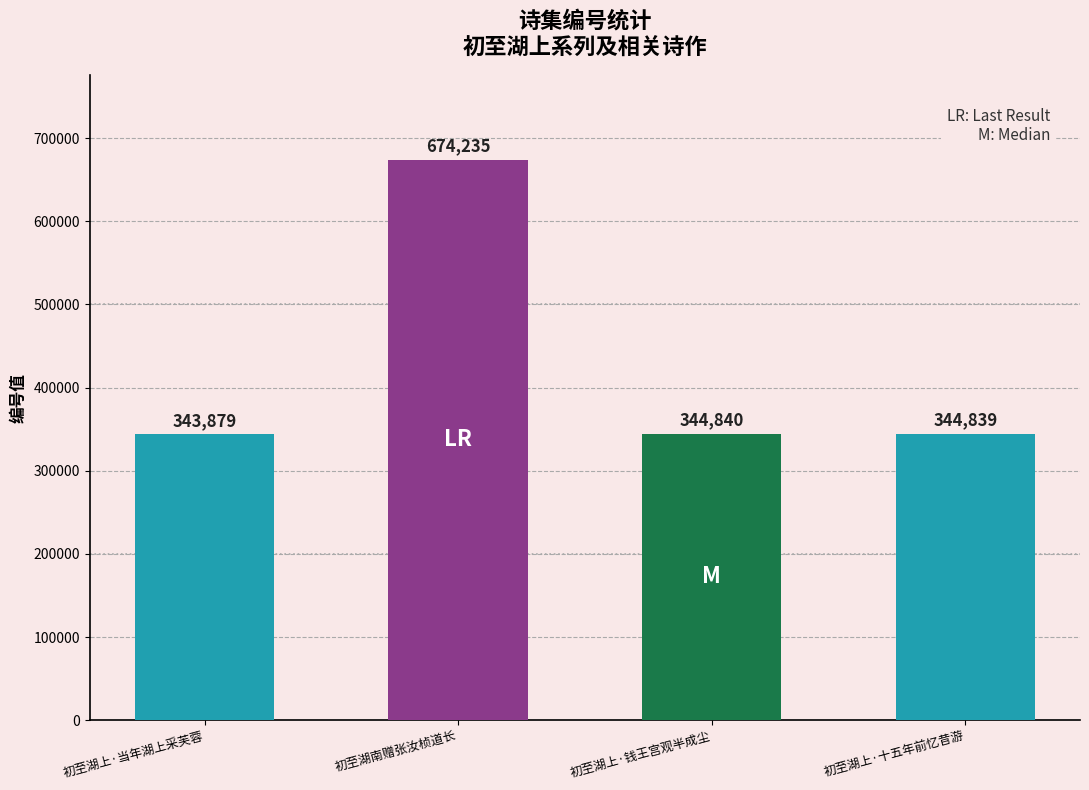

Is it true that the value at 初至湖上·钱王宫观半成尘 is 344840?

True